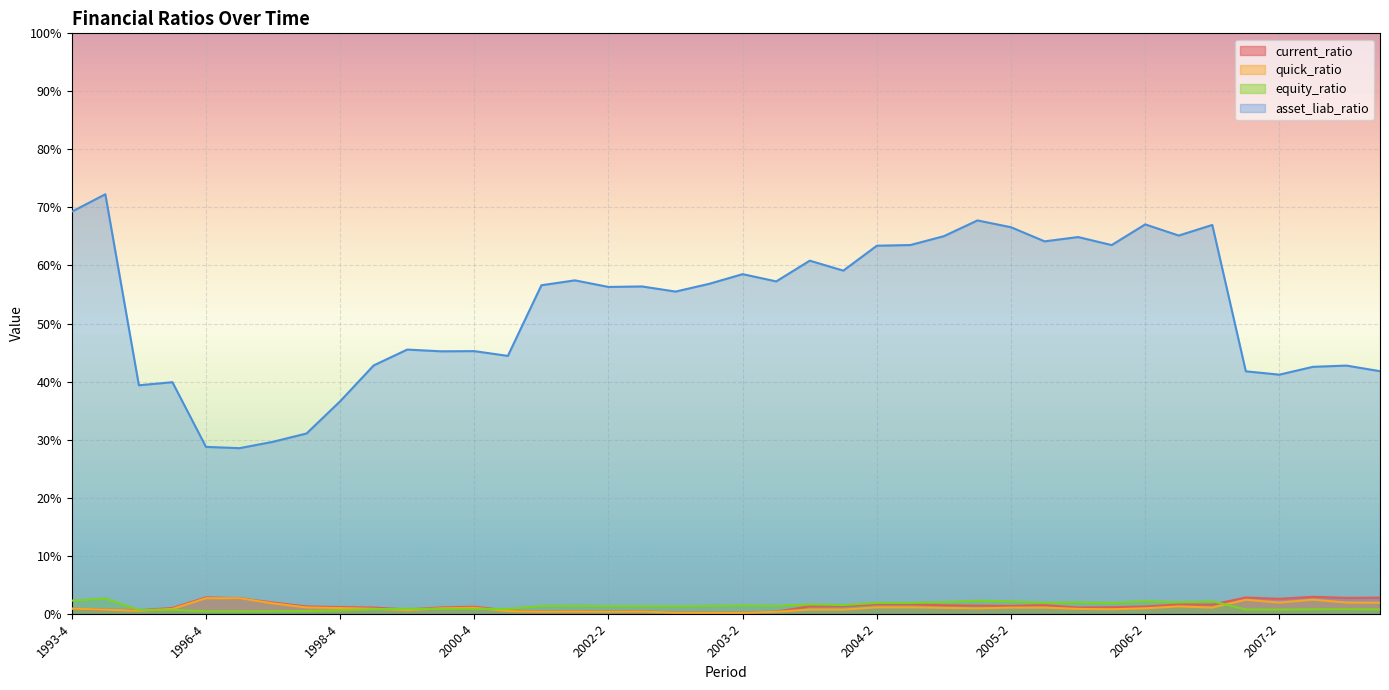

What is the label of the 31st point from the left?

2005-4